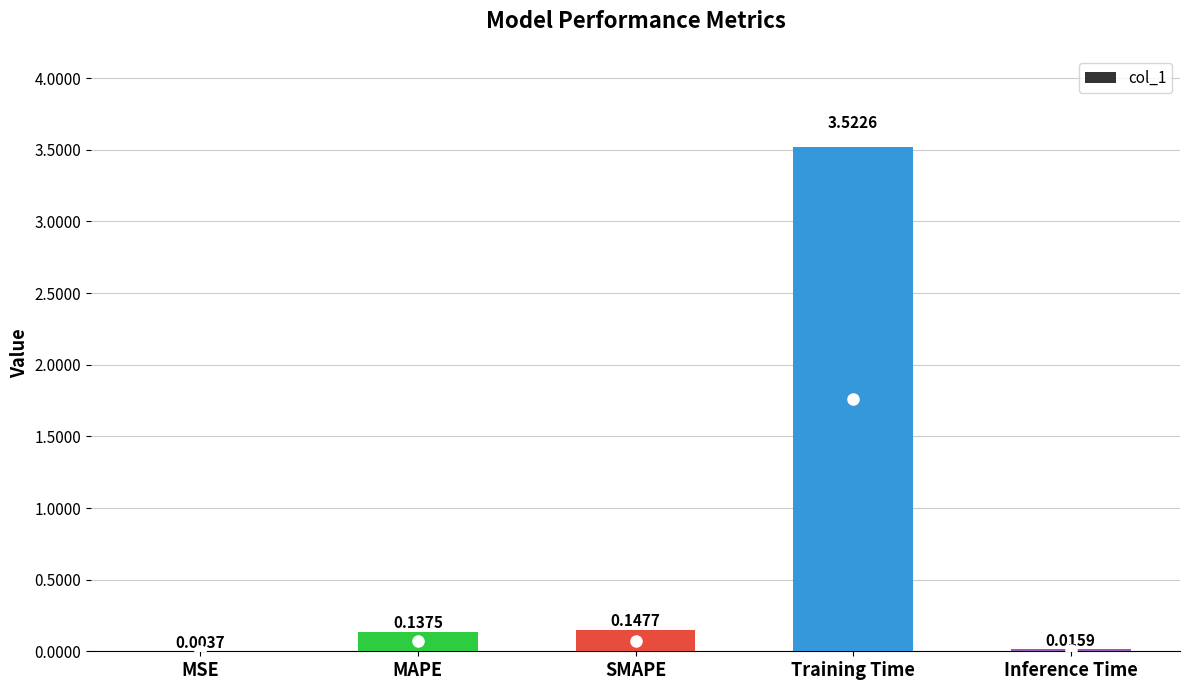

What is the sum of all values?

3.8